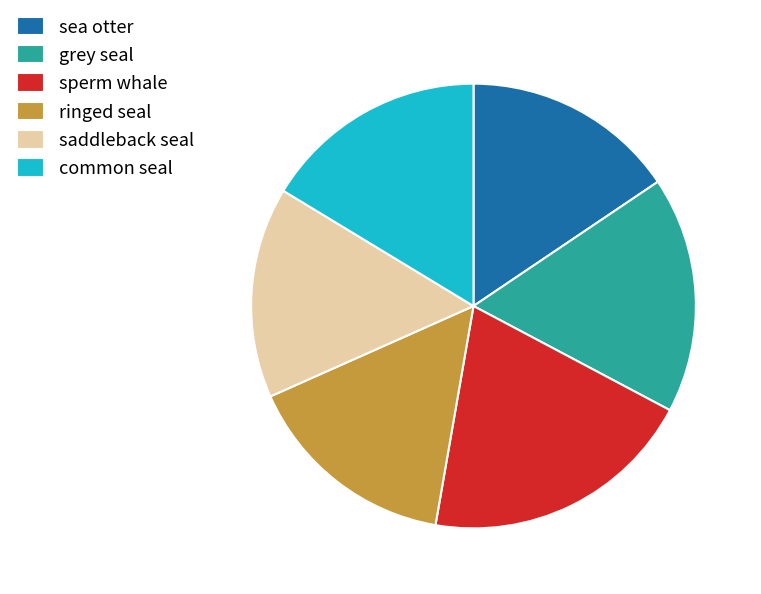

Count the number of slices in the pie.

6